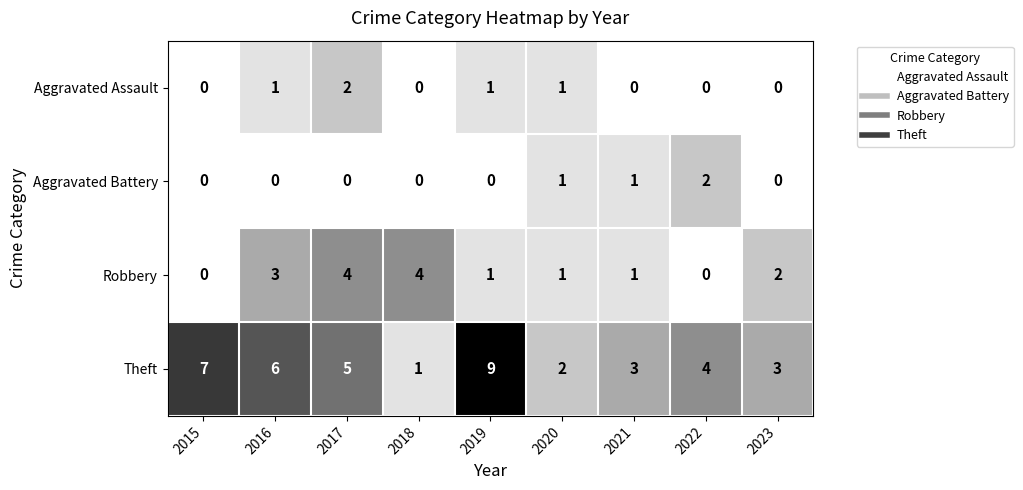

At which label does Aggravated Assault reach its peak?

2017